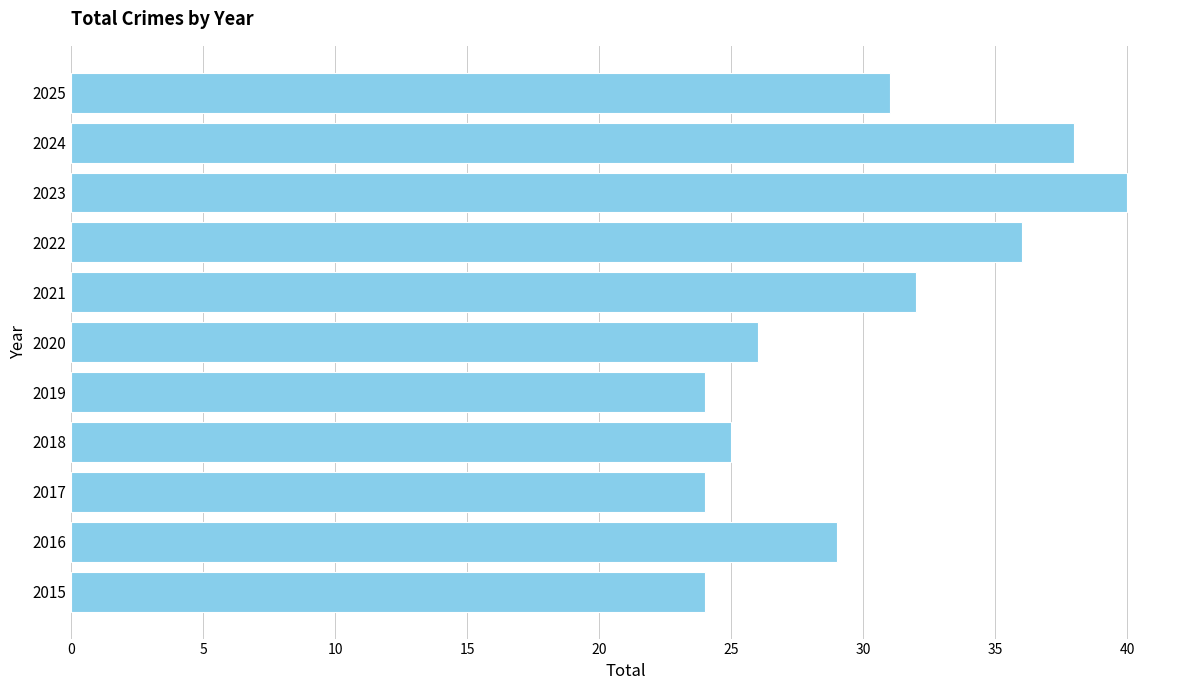

True or false: the data shows 38 at 2015.

False